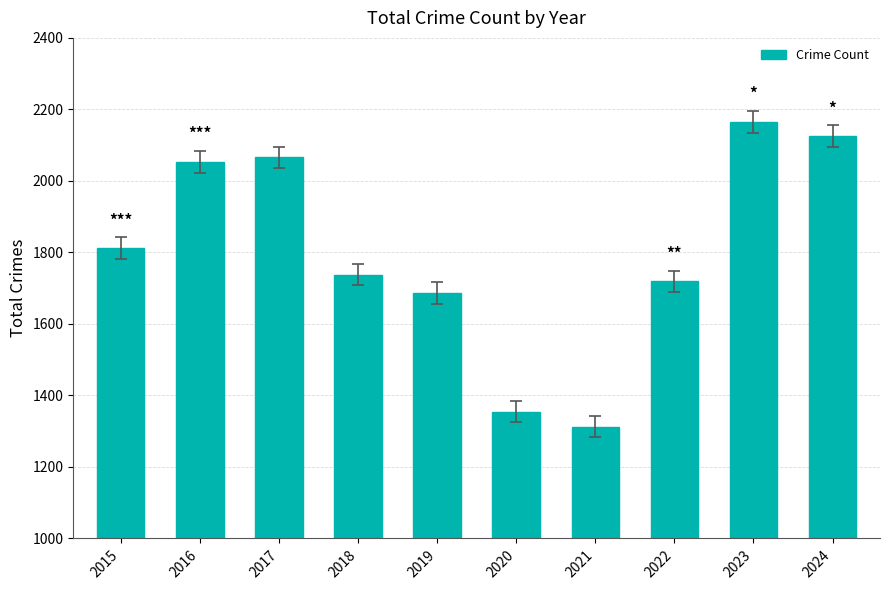

Which category has the lowest value across all series?

2021